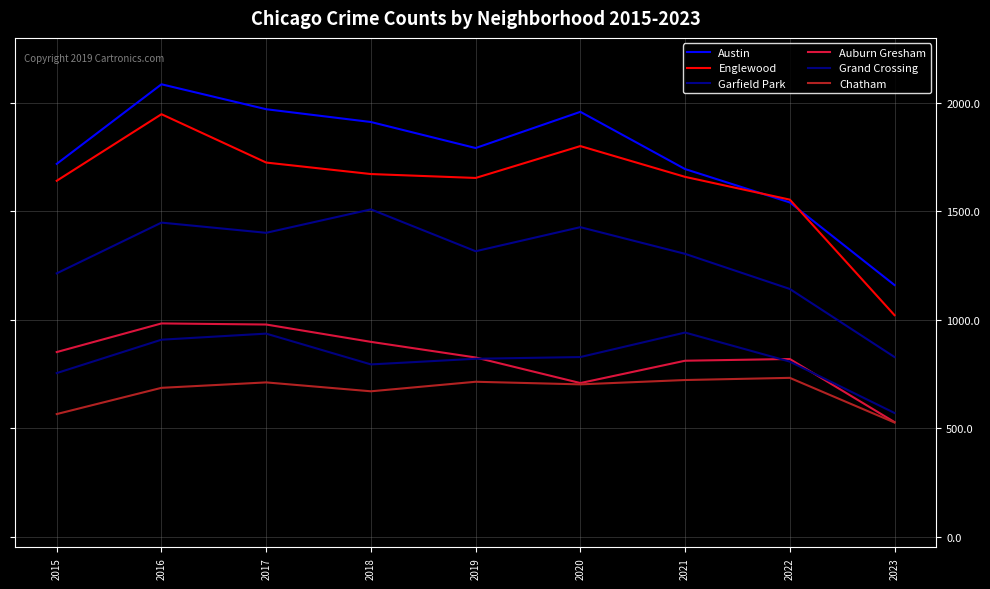

What is the lowest value of the Auburn Gresham series?

528